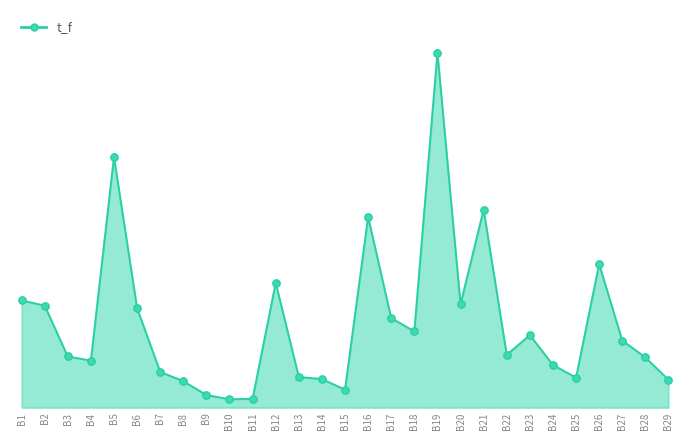

What is the change in value from B8 to B29?

+45.0